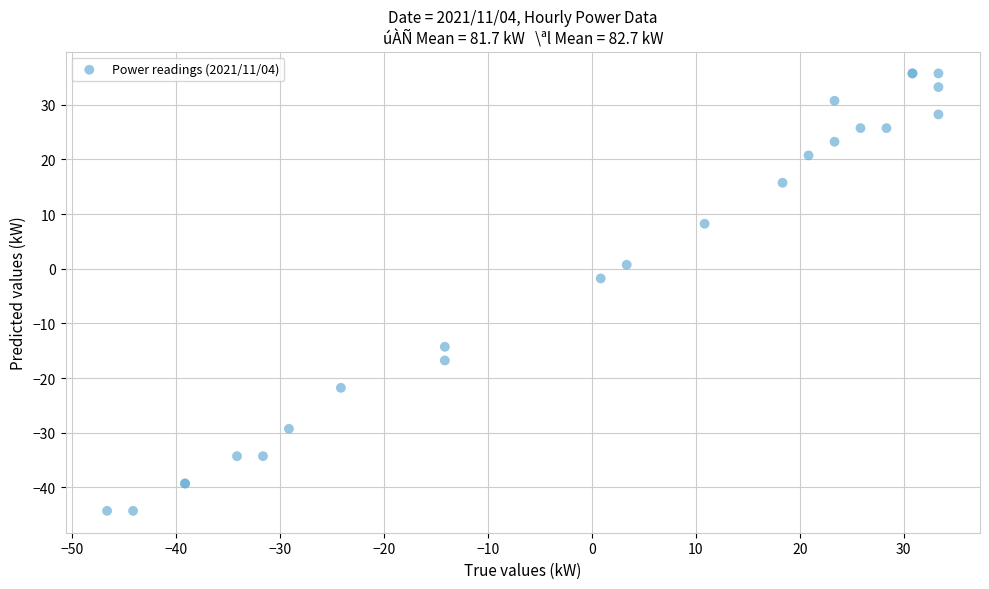

What Y value in the scatter plot is closest to -4?

-1.8